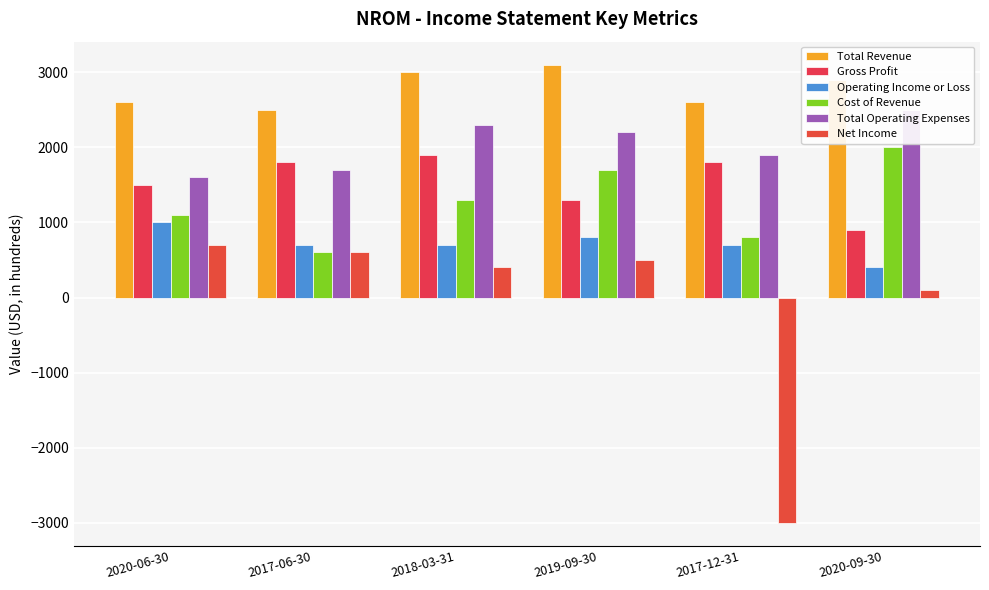

How many groups of bars are there?

6